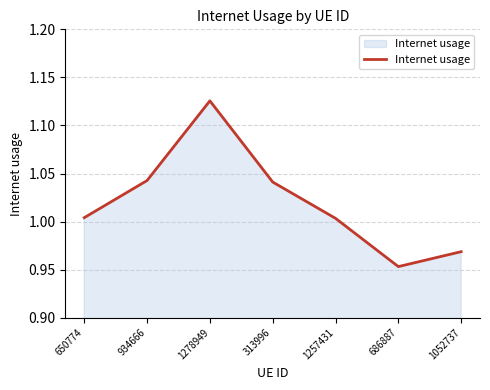

Which label corresponds to the smallest value in the chart?

686887